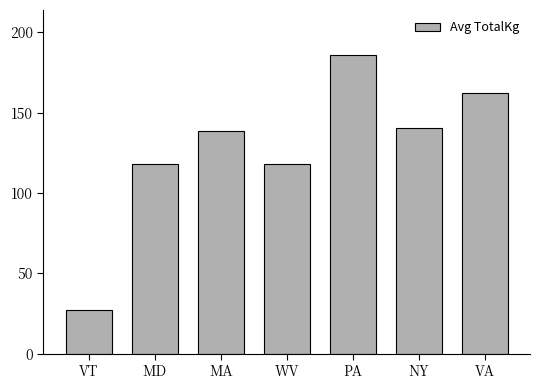

Approximately how many times larger is the value at NY compared to WV?

1.2